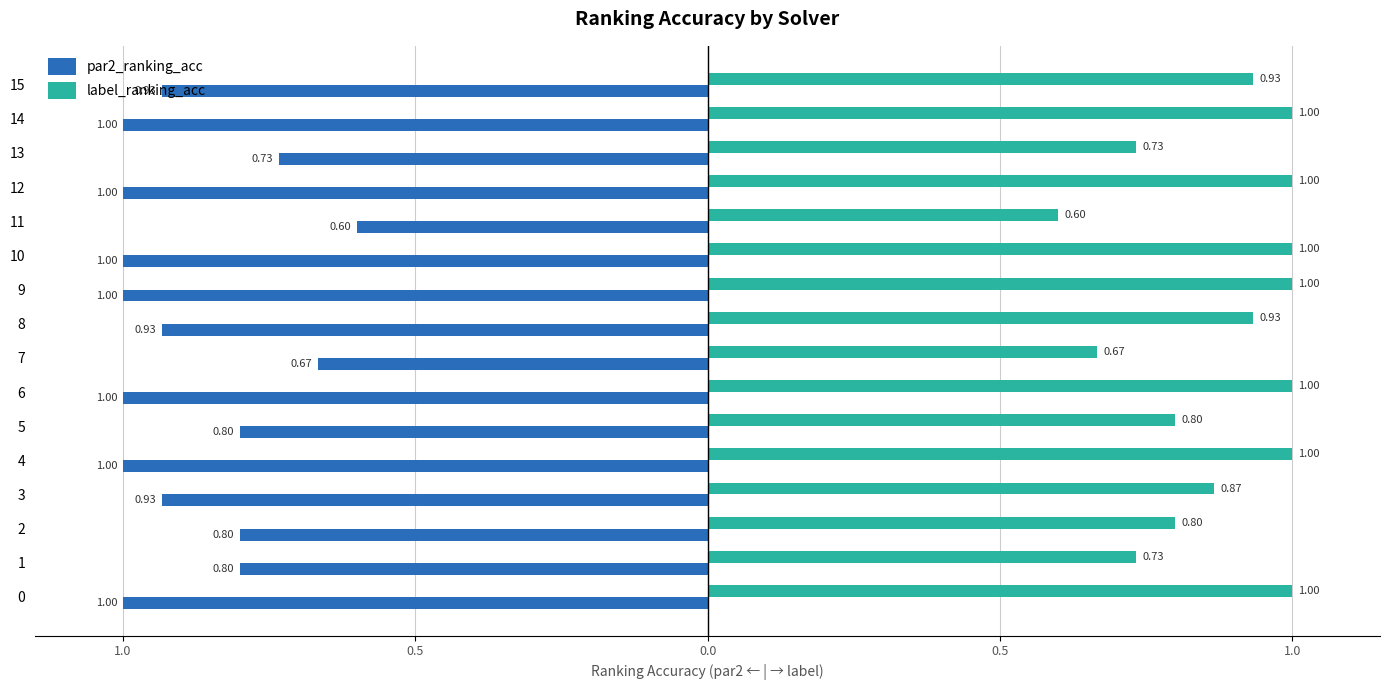

Reading left to right, list all the values displayed in this chart.

par2_ranking_acc: -1.0	-0.8	-0.8	-0.9	-1.0	-0.8	-1.0	-0.7	-0.9	-1.0	-1.0	-0.6	-1.0	-0.7	-1.0	-0.9
label_ranking_acc: 1.0	0.7	0.8	0.9	1.0	0.8	1.0	0.7	0.9	1.0	1.0	0.6	1.0	0.7	1.0	0.9